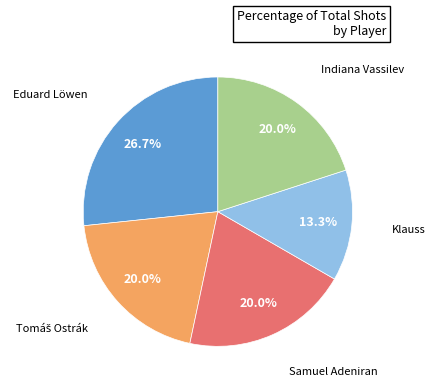

Does any single category account for the majority?

No